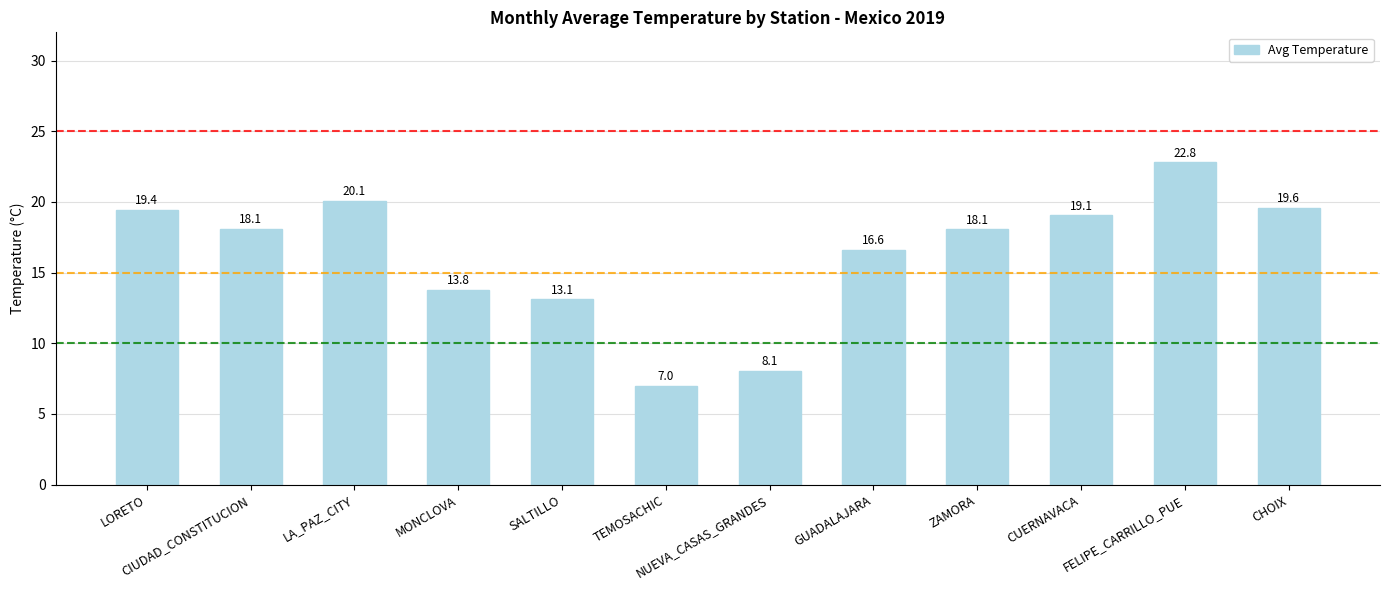

Between LORETO and NUEVA_CASAS_GRANDES, which is larger?

LORETO